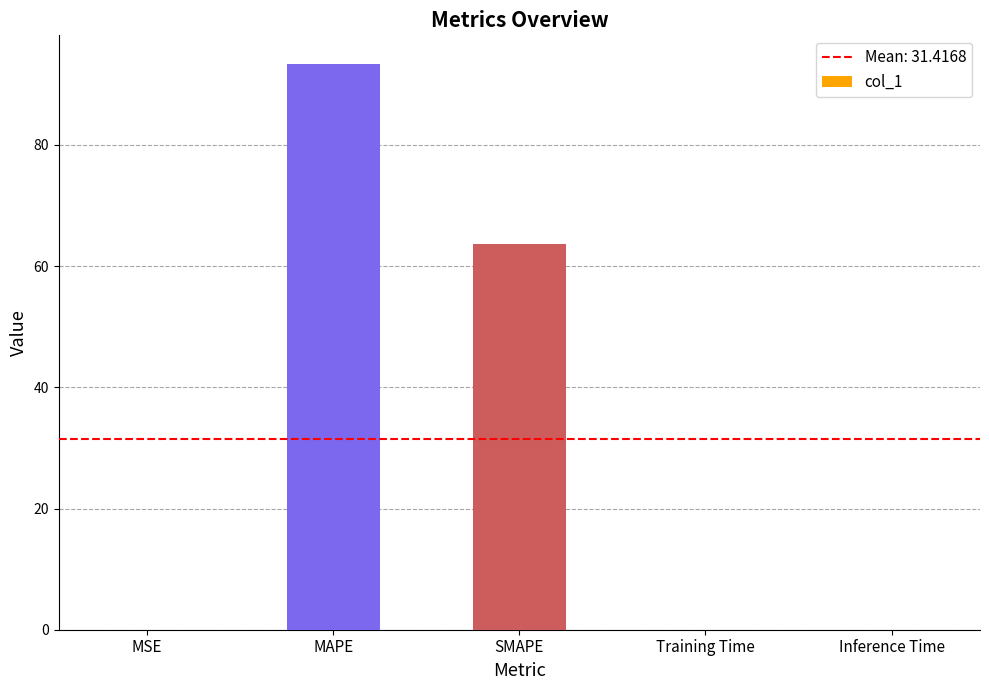

The value at SMAPE is 63.7. True or false?

True